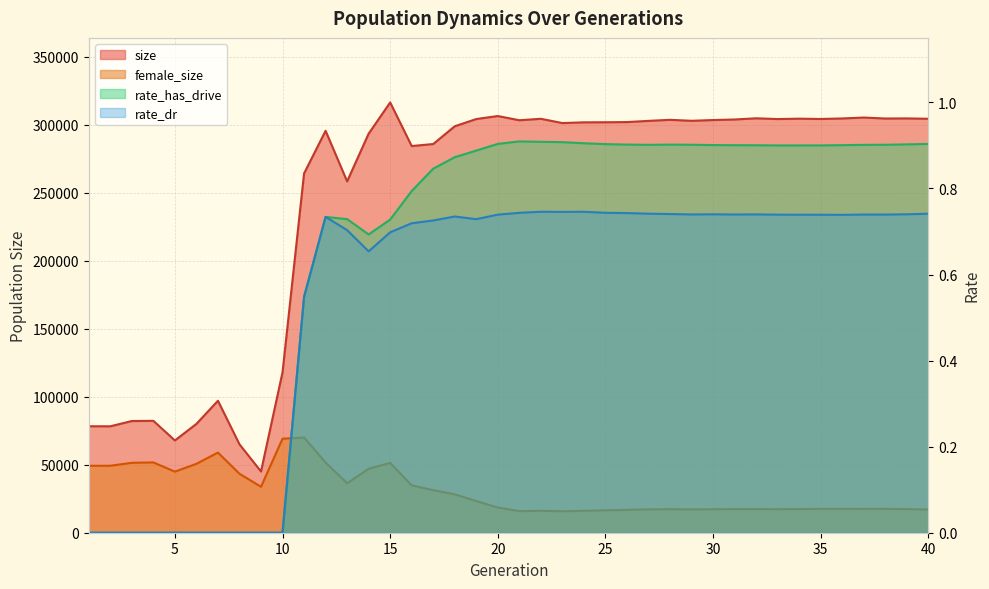

True or false: rate_dr has a value of 0.7 at 33.

True